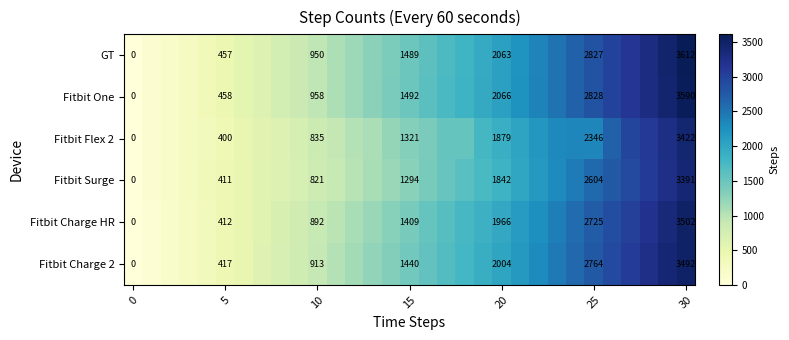

Is it true that Fitbit Charge HR equals 547 at 5?

False